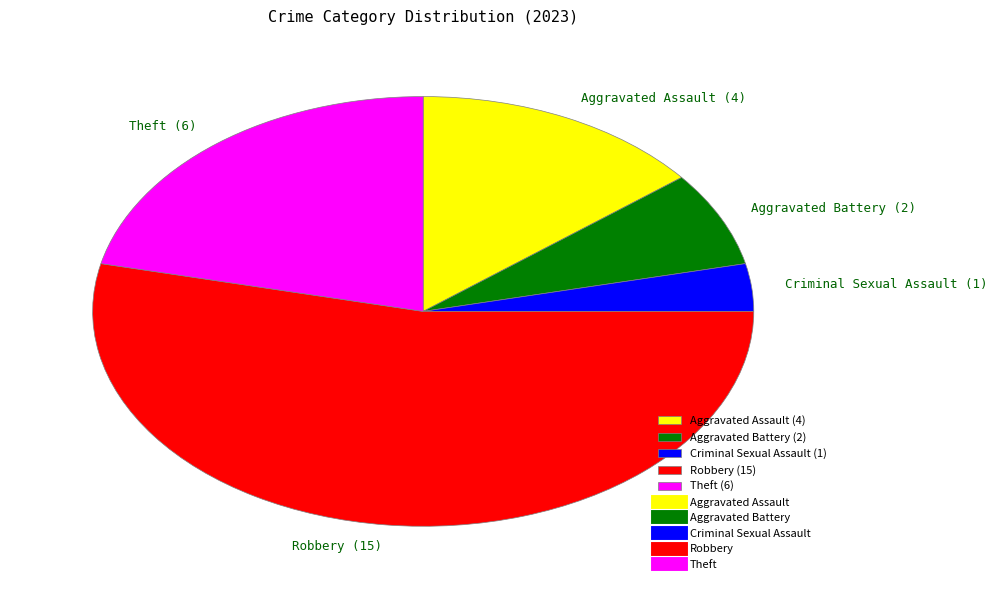

Which slice represents more than half of the pie?

Robbery